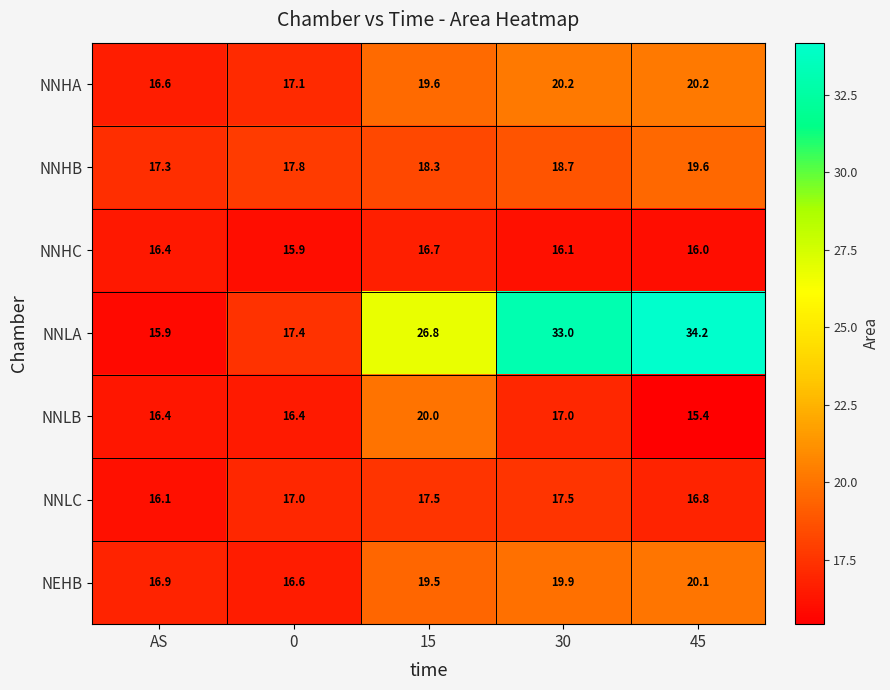

What value does the NNHA series have at 15?

19.6